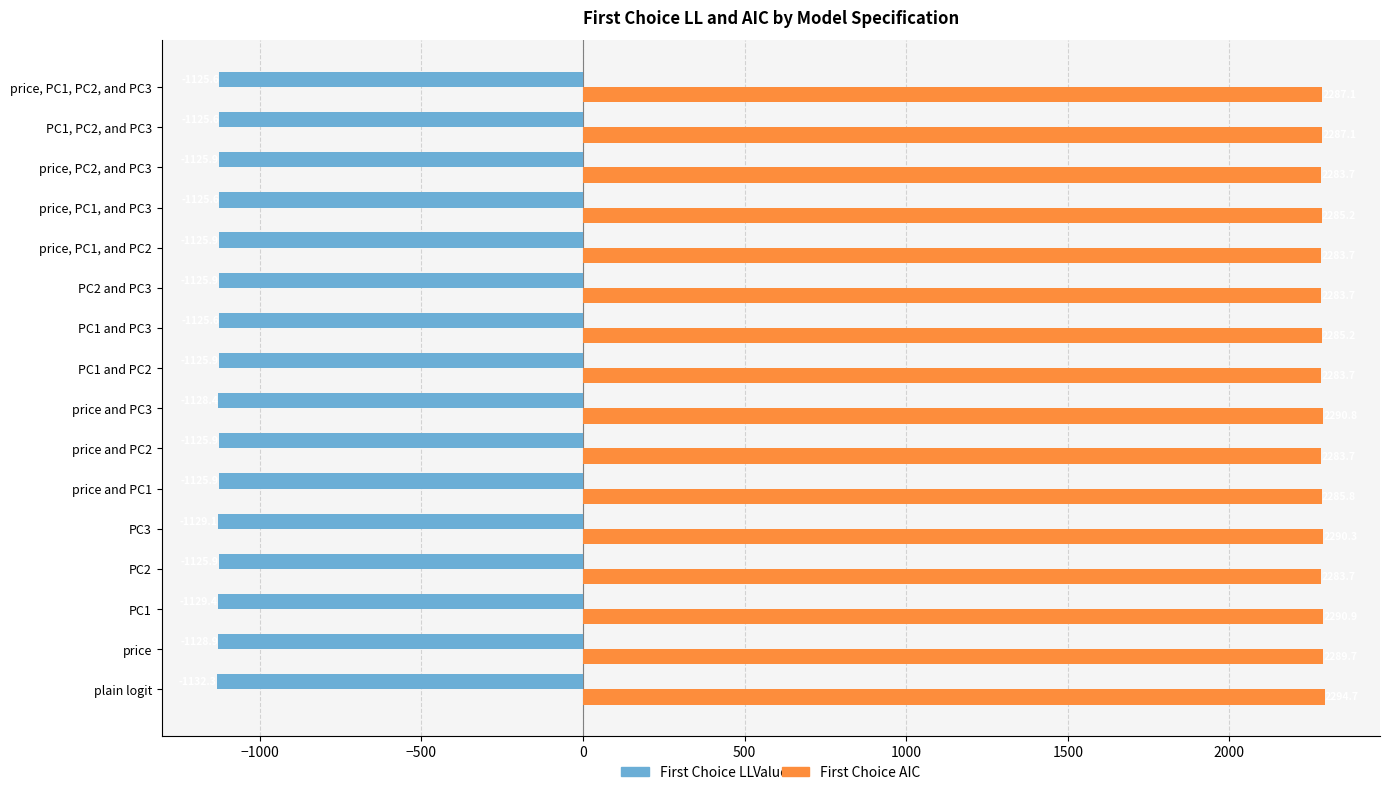

At which label is First Choice LL closest to -1128?

price and PC3